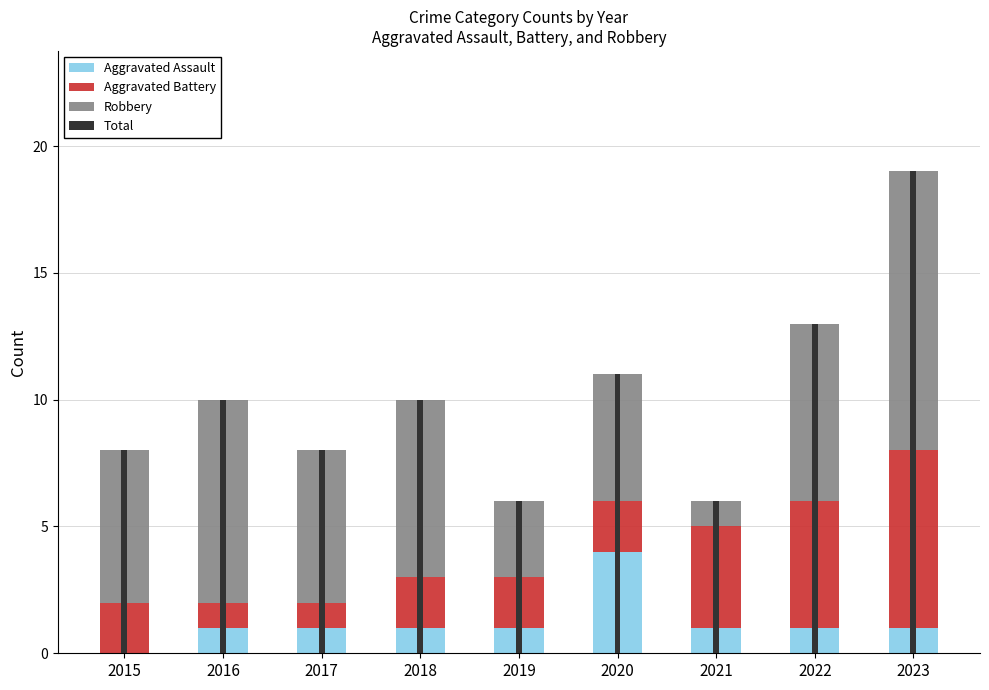

Count the number of data series in this chart.

4